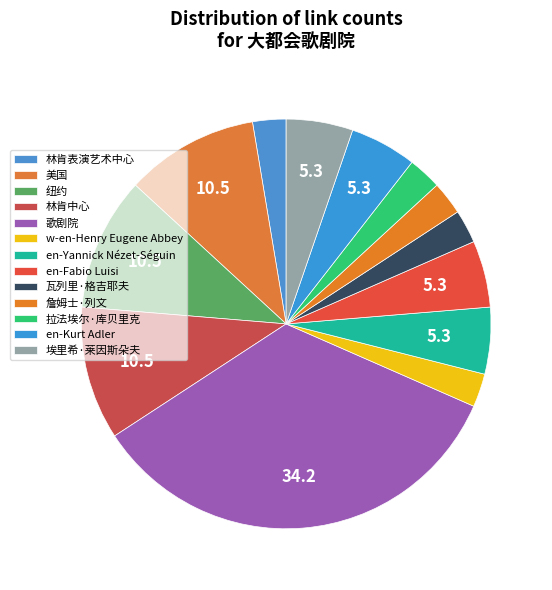

Rank the categories by value from highest to lowest.

歌剧院, 美国, 纽约, 林肯中心, en-Yannick Nézet-Séguin, en-Fabio Luisi, en-Kurt Adler, 埃里希·莱因斯朵夫, 林肯表演艺术中心, w-en-Henry Eugene Abbey, 瓦列里·格吉耶夫, 詹姆士·列文, 拉法埃尔·库贝里克